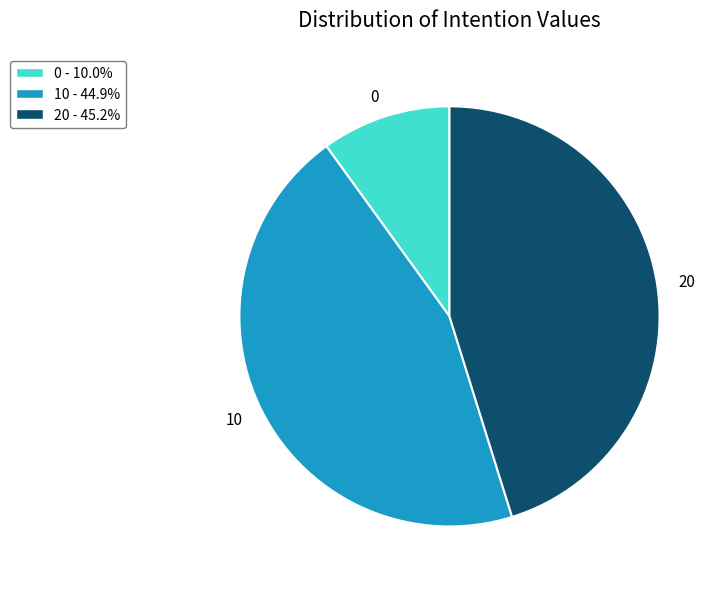

Do 20 and 10 together represent more than half of the pie?

Yes